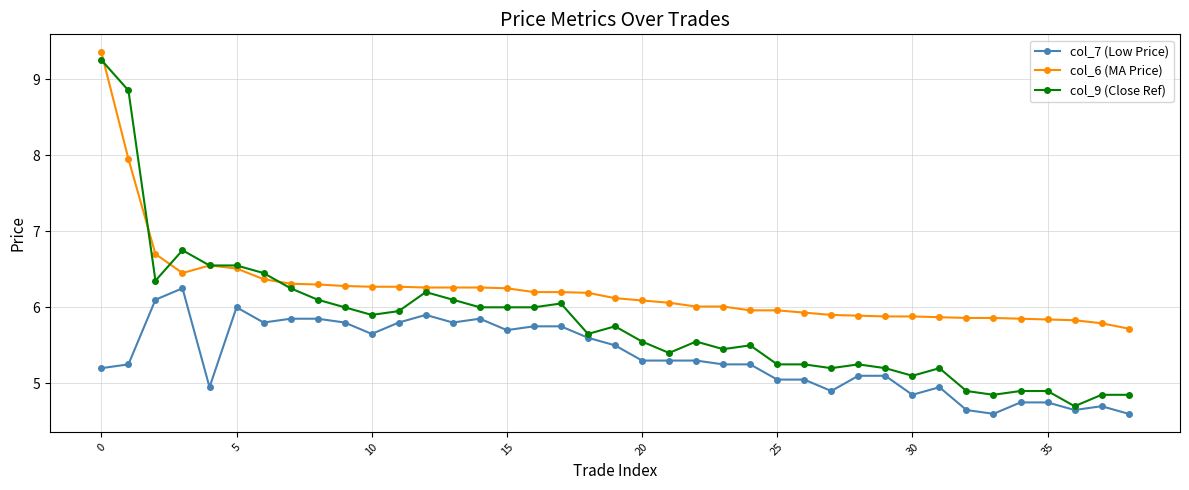

List the series in order of their overall mean, highest first.

col_6 (MA Price), col_9 (Close Ref), col_7 (Low Price)